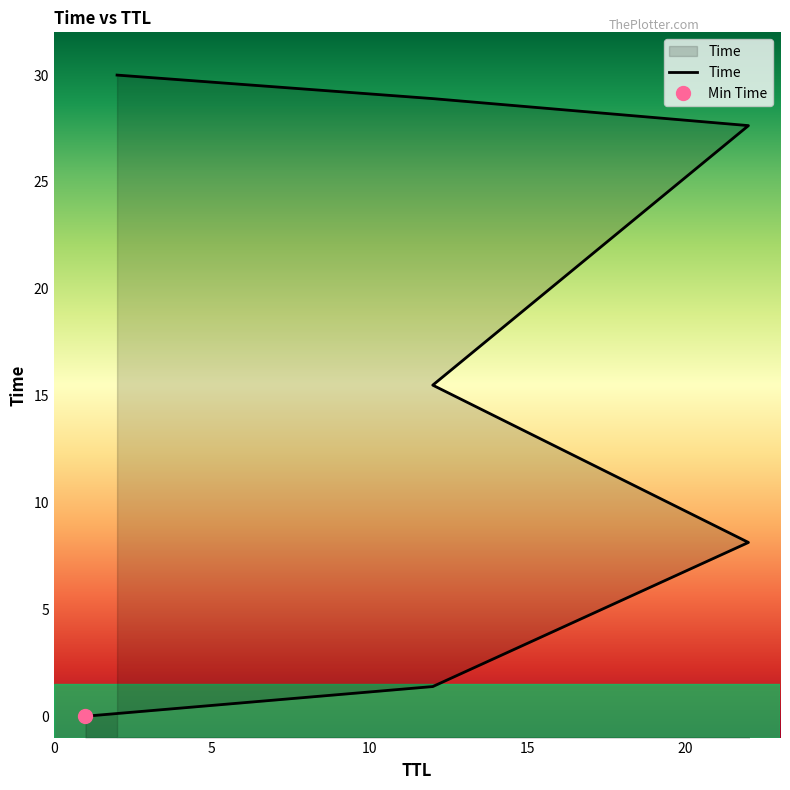

Reading right to left, transcribe all the data shown in this chart.

30.0	28.9	27.6	15.5	8.1	1.4	0.0